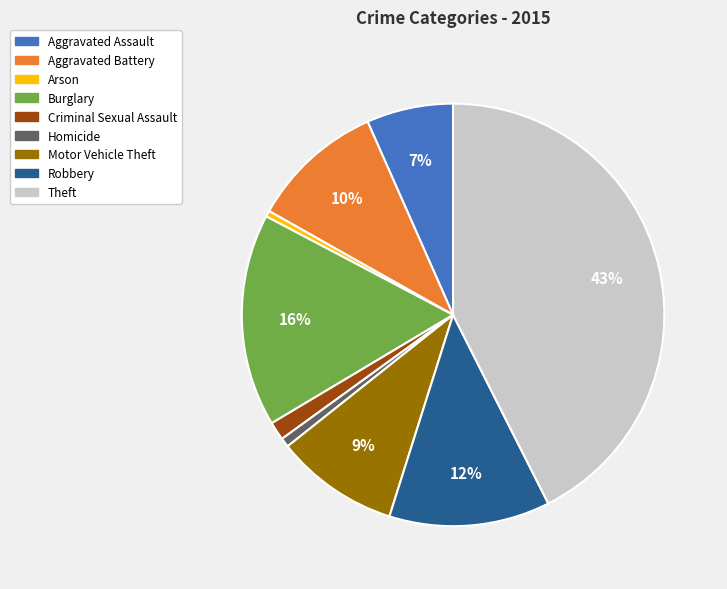

Approximately how many times larger is the value at Criminal Sexual Assault compared to Arson?

3.1